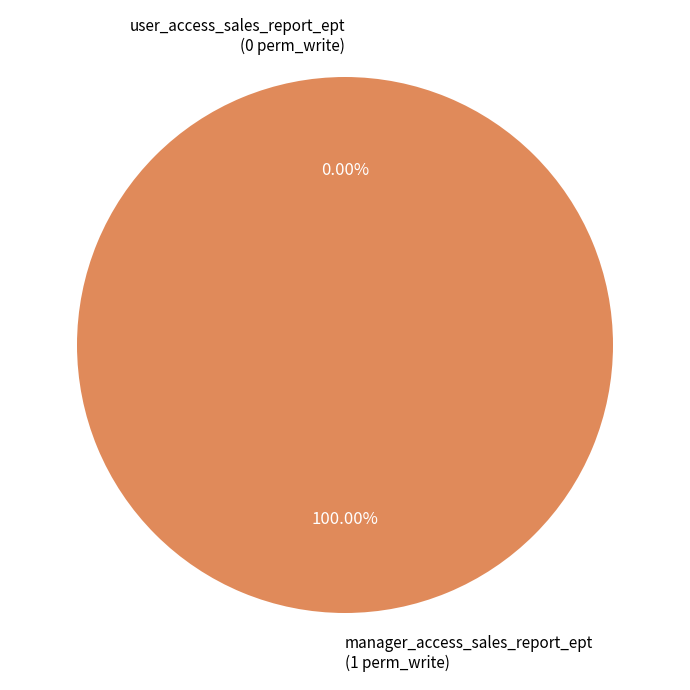

Which slice is the smallest?

user_access_sales_report_ept